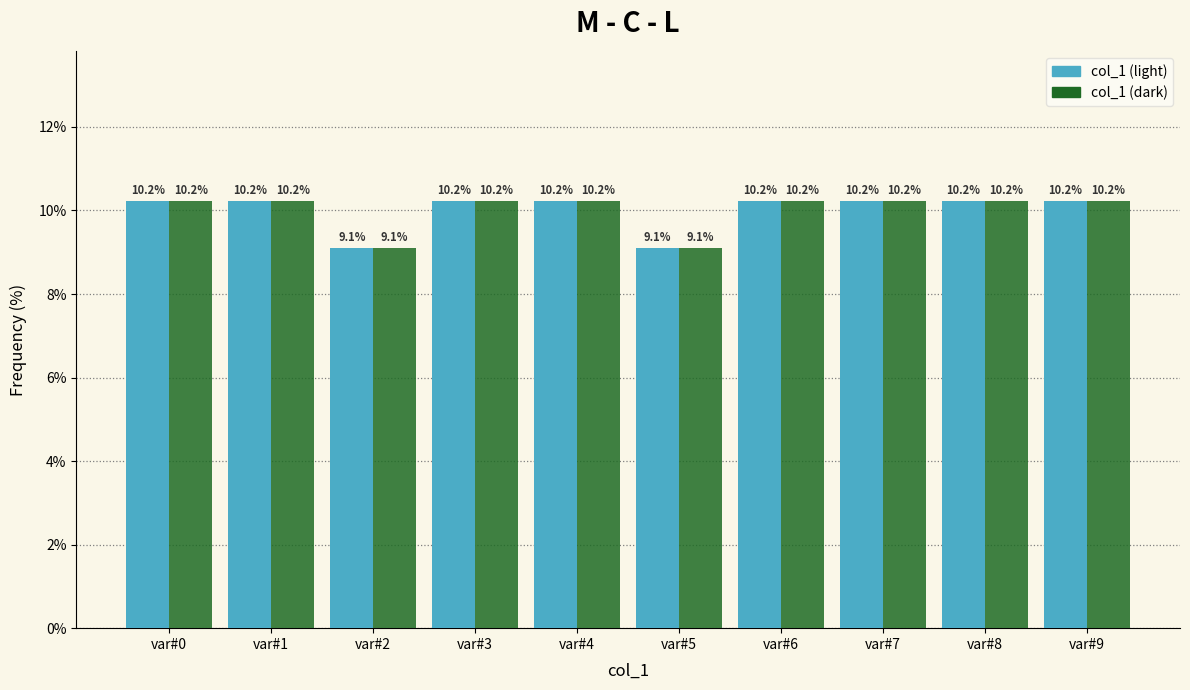

Reading right to left, transcribe all the data shown in this chart.

col_1 (light): 10.2	10.2	10.2	10.2	9.1	10.2	10.2	9.1	10.2	10.2
col_1 (dark): 10.2	10.2	10.2	10.2	9.1	10.2	10.2	9.1	10.2	10.2